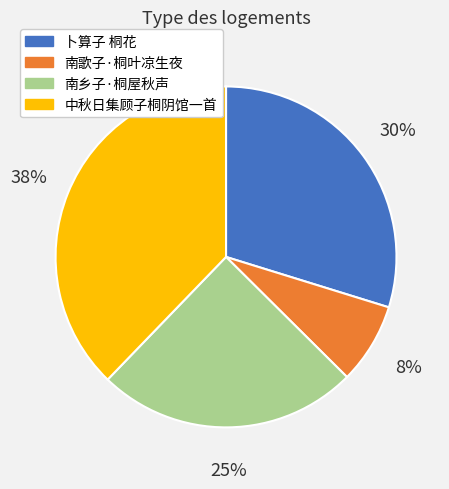

Does any single category account for the majority?

No